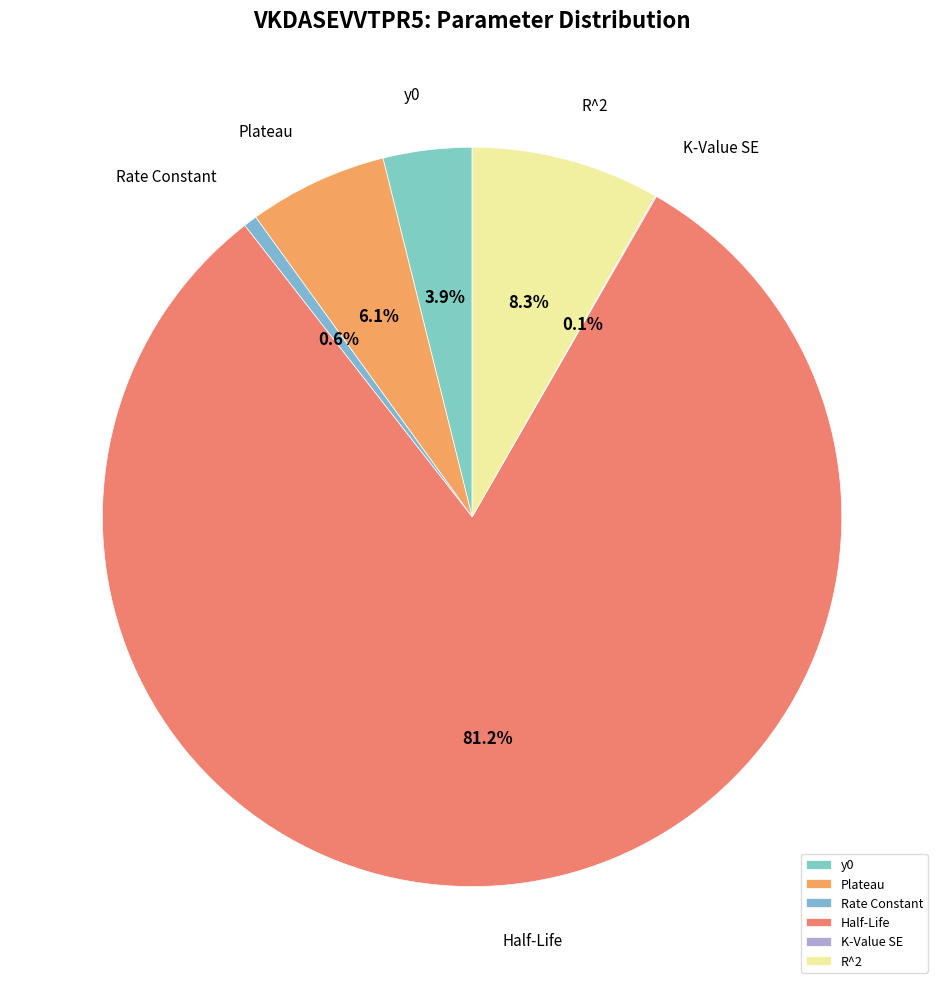

To the nearest percent, what is the difference between the R^2 and Half-Life slice percentages?

73%